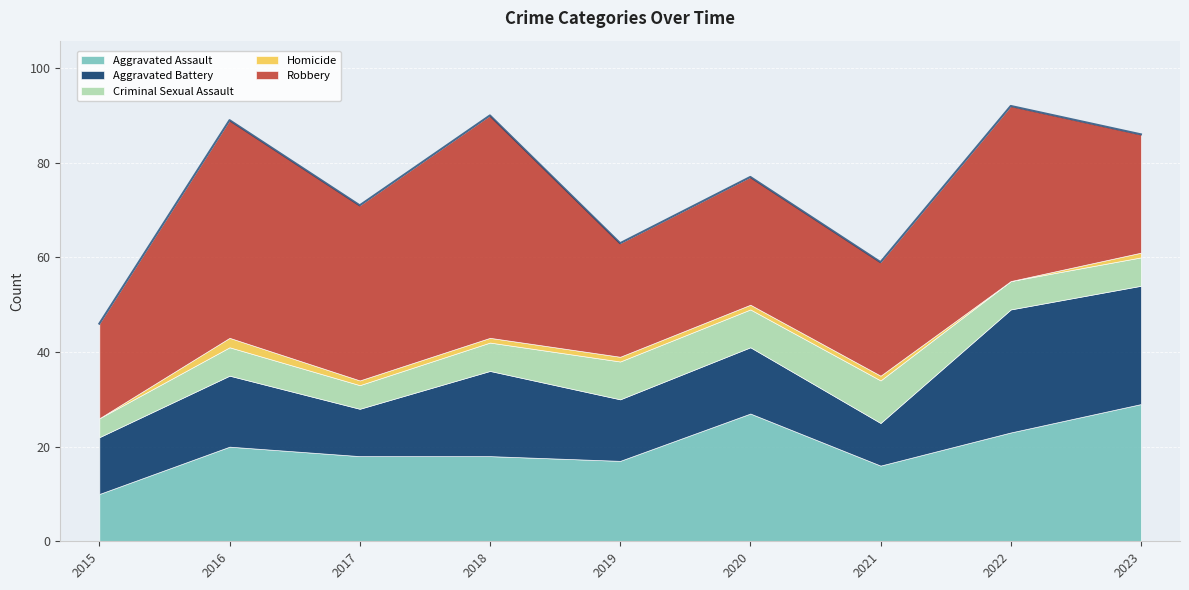

At how many categories does at least one series exceed 11?

9